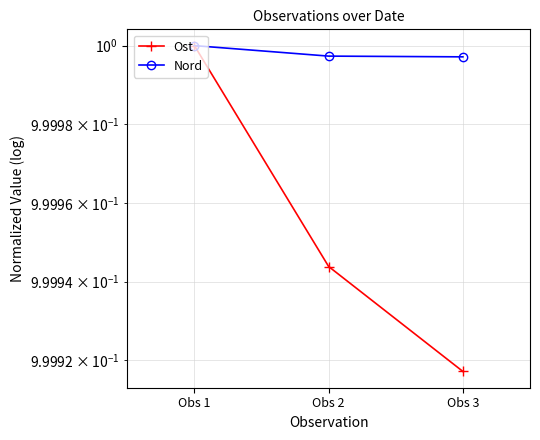

What is the maximum value shown in the chart?

1.0